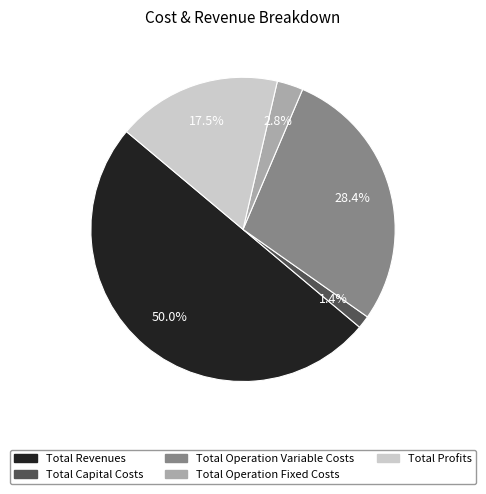

To the nearest percent, what portion does Total Operation Fixed Costs represent?

3%